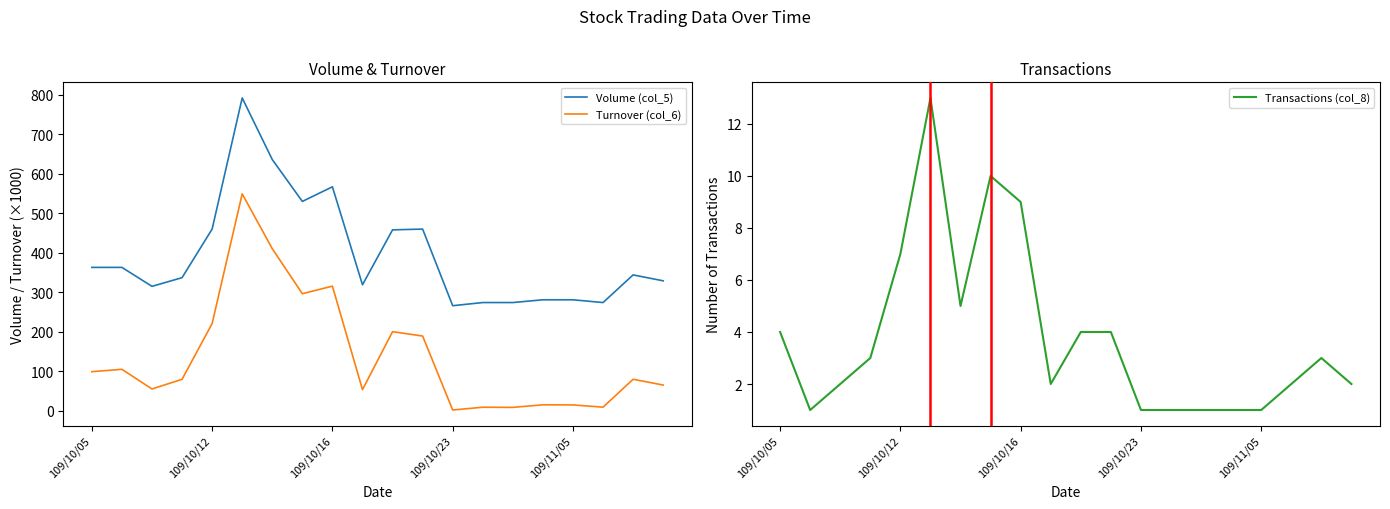

True or false: Volume (col_5) and Turnover (col_6) intersect in this chart.

False